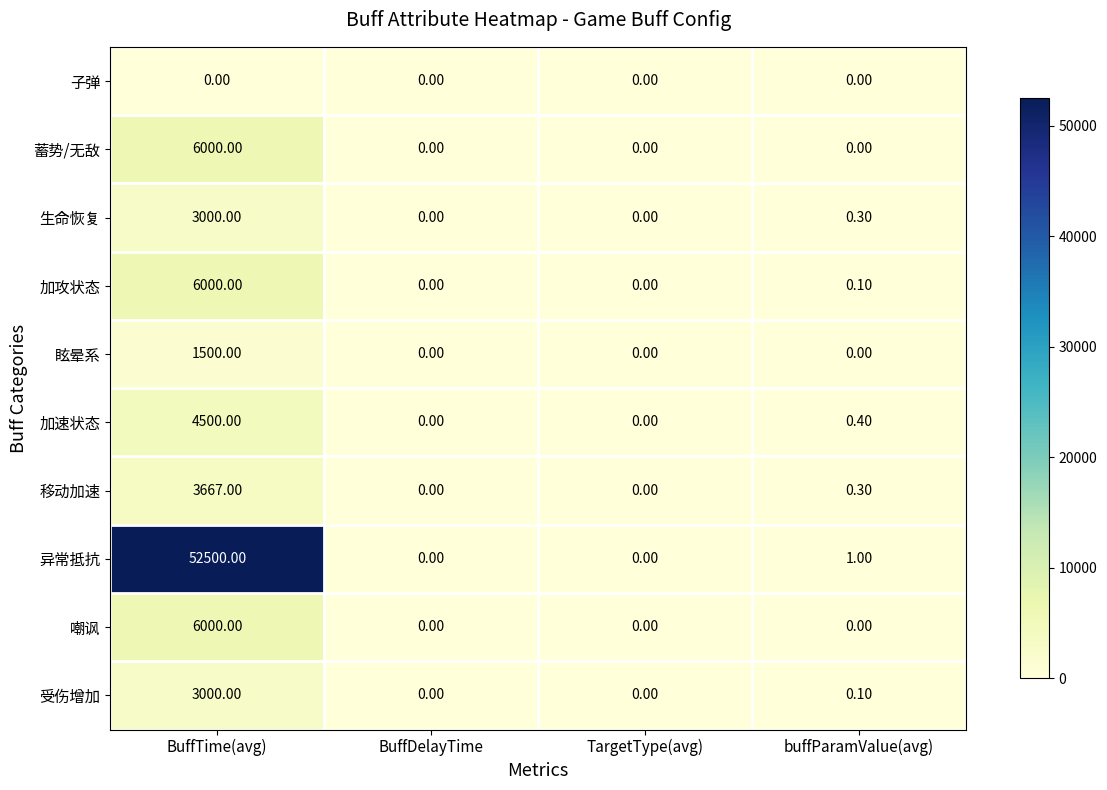

Which series changed the most between BuffTime(avg) and buffParamValue(avg)?

异常抵抗